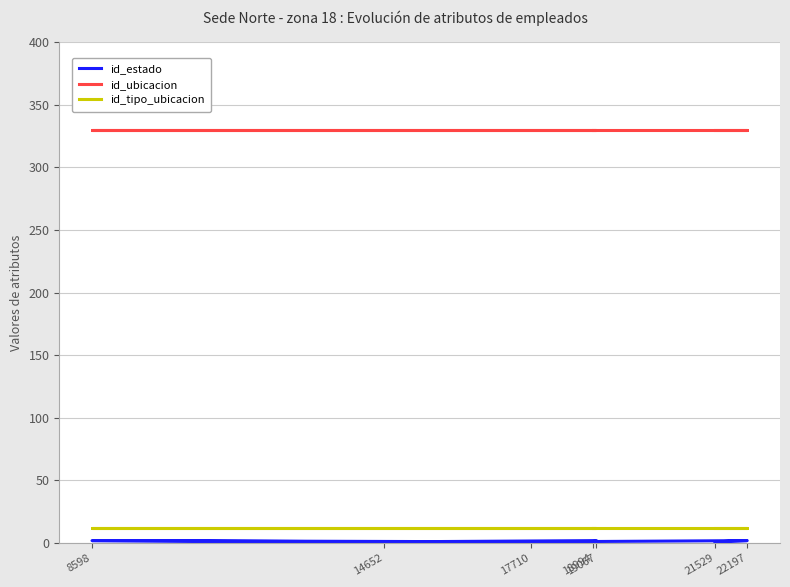

At how many categories does at least one series exceed 247?

7